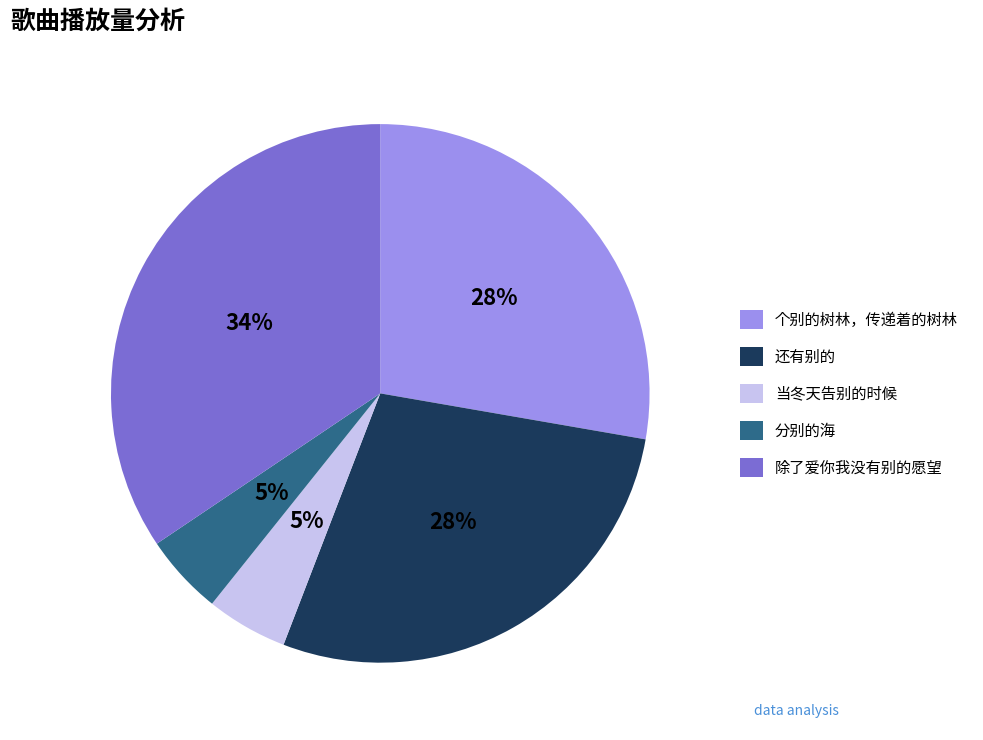

To the nearest percent, what is the difference between the 还有别的 and 分别的海 slice percentages?

23%